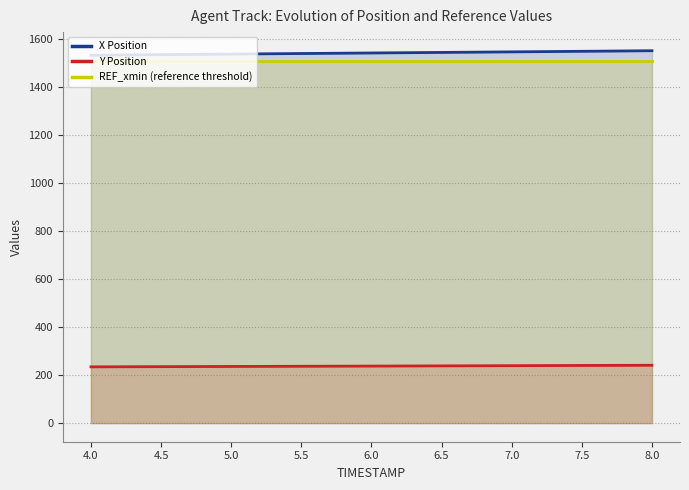

True or false: REF_xmin (reference threshold) and Y Position intersect in this chart.

False